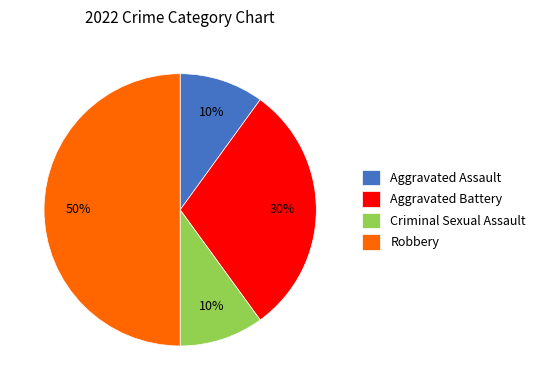

Approximately how many times larger is the value at Aggravated Assault compared to Aggravated Battery?

0.3